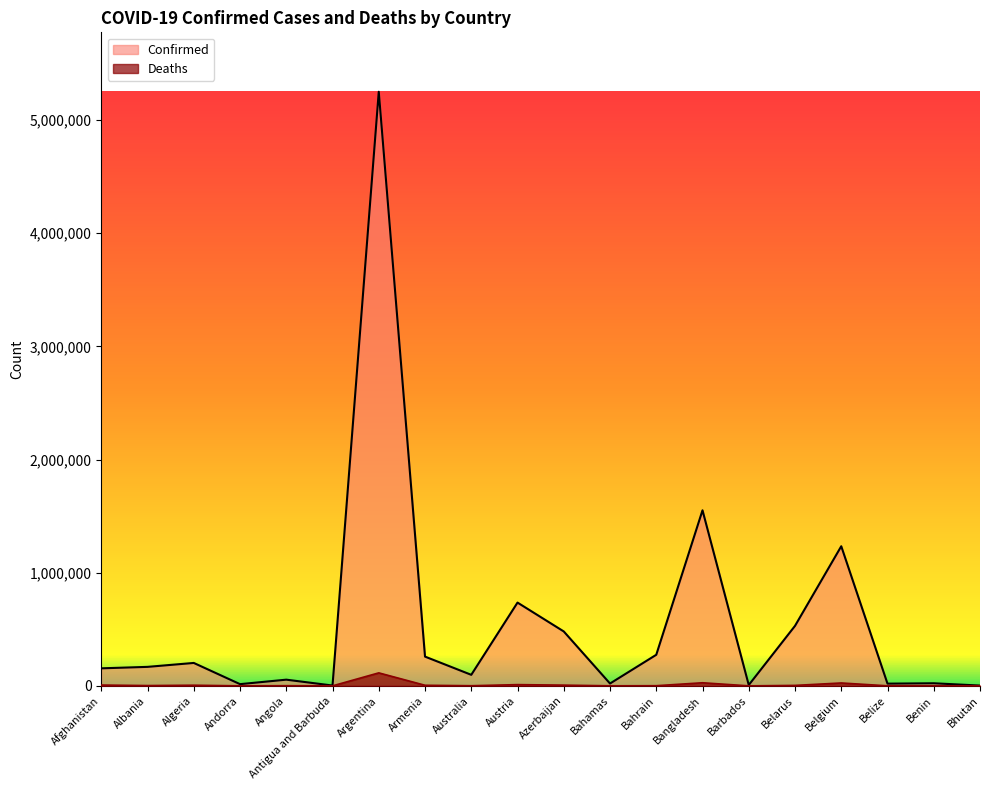

Reading right to left, what are all the values shown in this chart?

Confirmed: Bhutan=2599	Benin=22958	Belize=19600	Belgium=1233723	Belarus=530203	Barbados=7401	Bangladesh=1551351	Bahrain=274745	Bahamas=20603	Azerbaijan=480843	Austria=735890	Australia=97539	Armenia=258545	Argentina=5249840	Antigua and Barbuda=2923	Angola=54795	Andorra=15167	Algeria=202574	Albania=167893	Afghanistan=154960
Deaths: Bhutan=3	Benin=154	Belize=402	Belgium=25554	Belarus=4092	Barbados=64	Bangladesh=27414	Bahrain=1389	Bahamas=522	Azerbaijan=6457	Austria=10969	Australia=1231	Armenia=5251	Argentina=114849	Antigua and Barbuda=64	Angola=1487	Andorra=130	Algeria=5767	Albania=2640	Afghanistan=7199